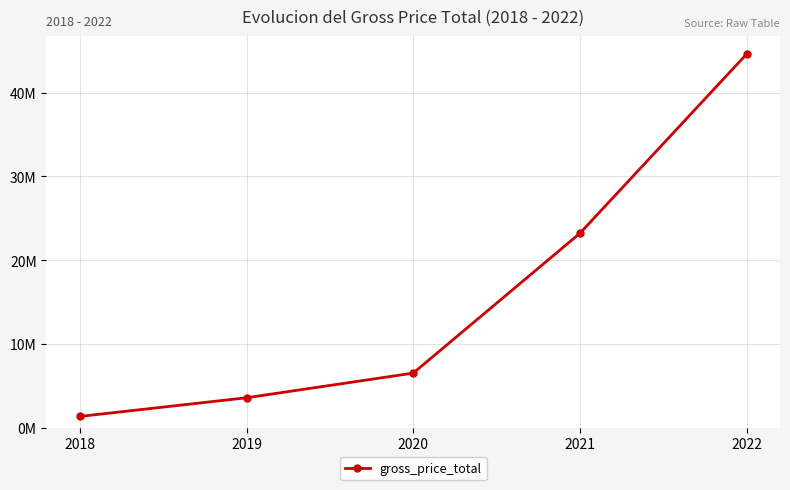

Is this an area chart (filled region under the line)?

No